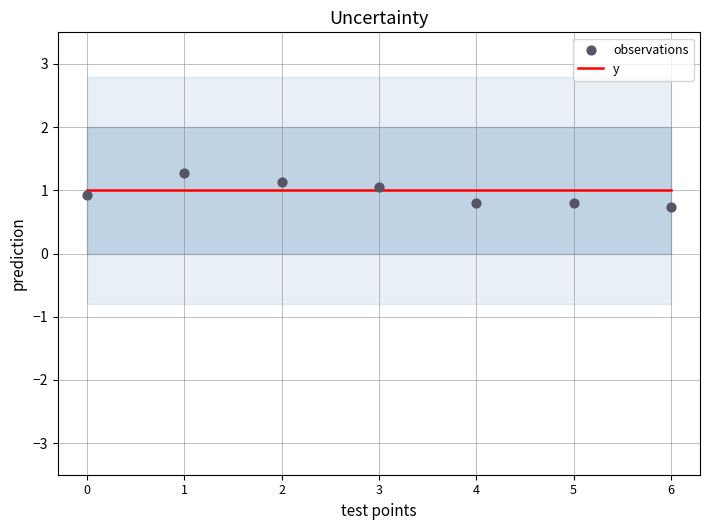

At which category is the sum across all series the highest?

1